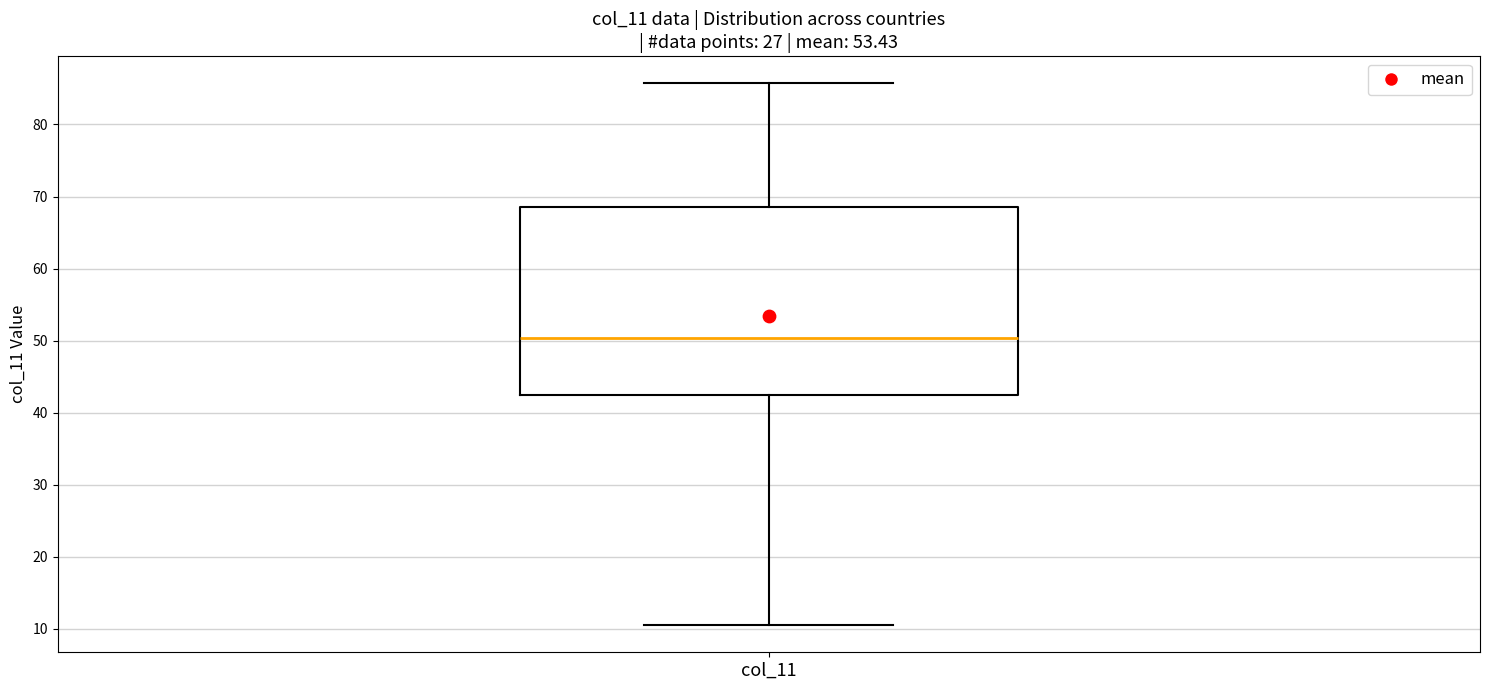

Where is the upper edge of the box for col_11 on the y-axis? The values are not printed on the chart, so give them approximately, as read against the axis.

69